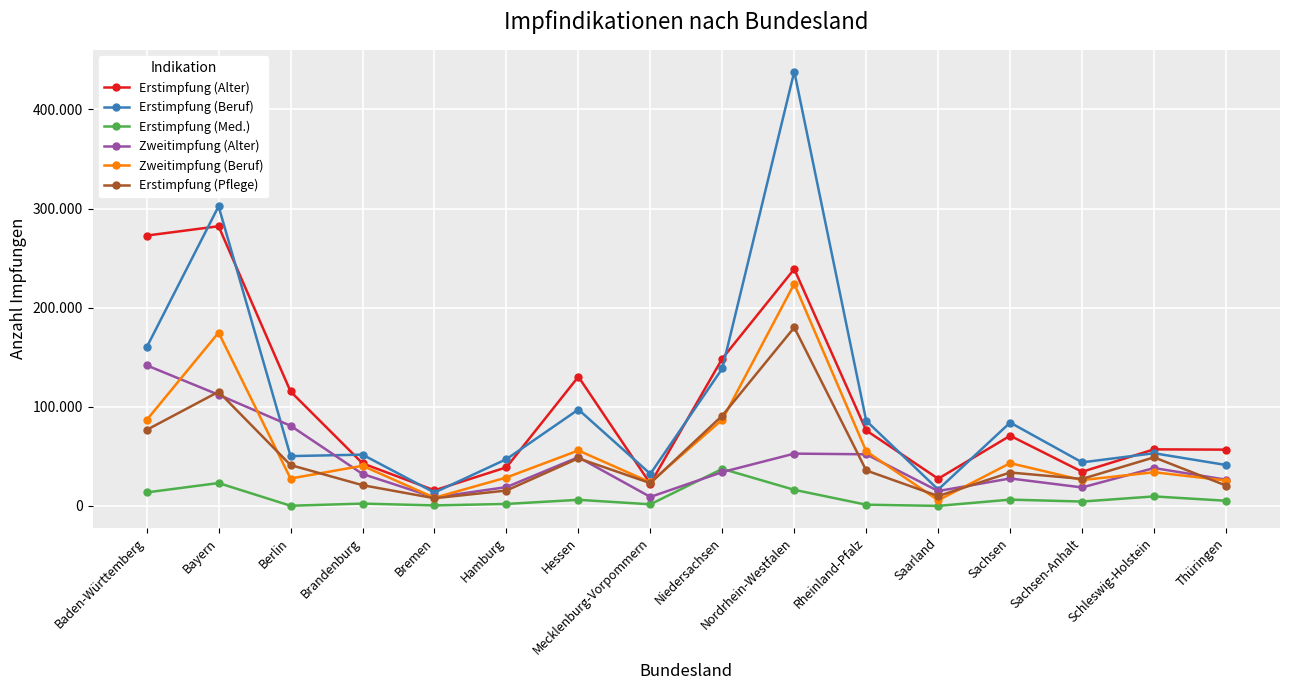

What are all the series names shown in the legend?

Erstimpfung (Alter), Erstimpfung (Beruf), Erstimpfung (Med.), Zweitimpfung (Alter), Zweitimpfung (Beruf), Erstimpfung (Pflege)